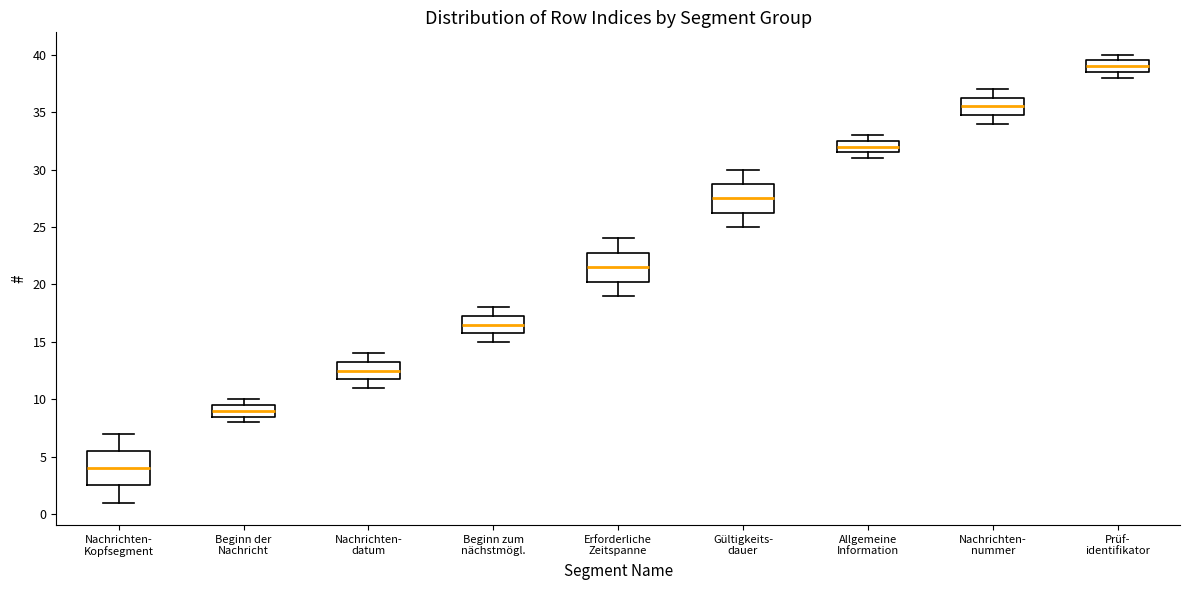

Which box has the highest median line?

Prüf- identifikator